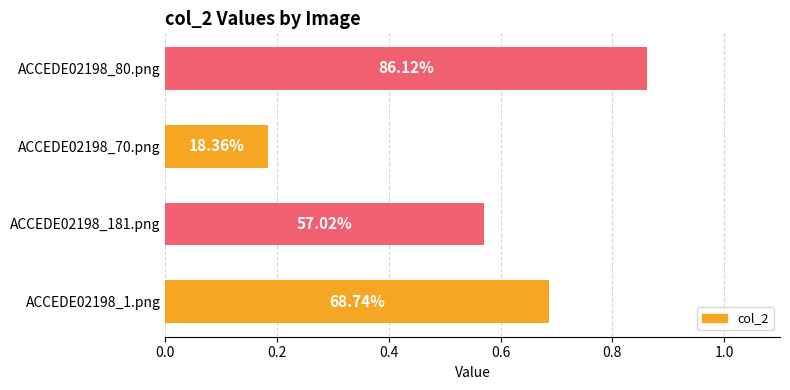

What is the difference between the maximum and minimum values?

0.7